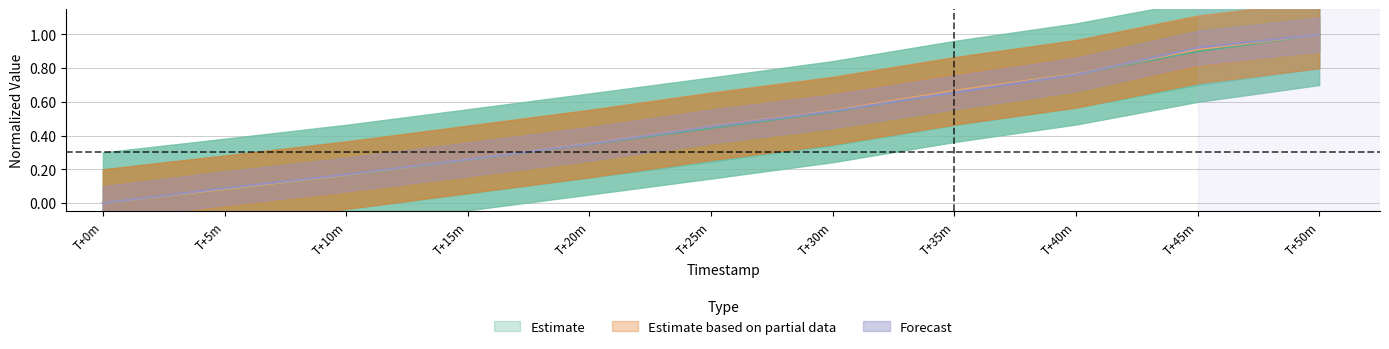

Rank the categories by Forecast value from highest to lowest.

T+50m, T+45m, T+40m, T+35m, T+30m, T+25m, T+20m, T+15m, T+10m, T+5m, T+0m